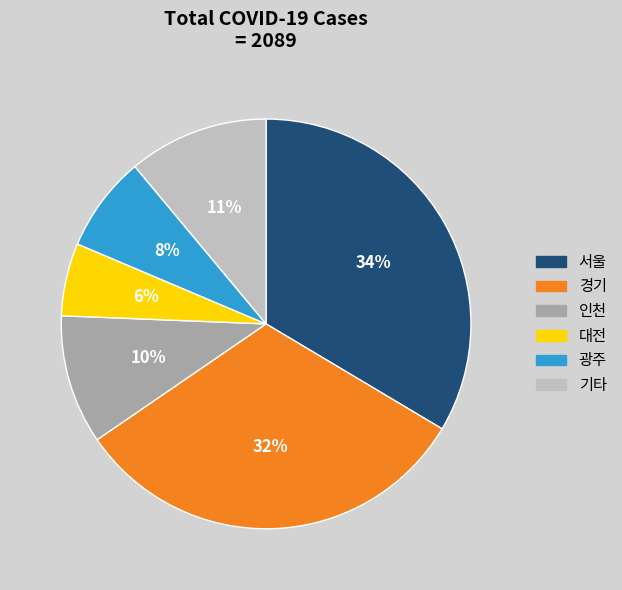

Which has a higher value, 서울 or 인천?

서울